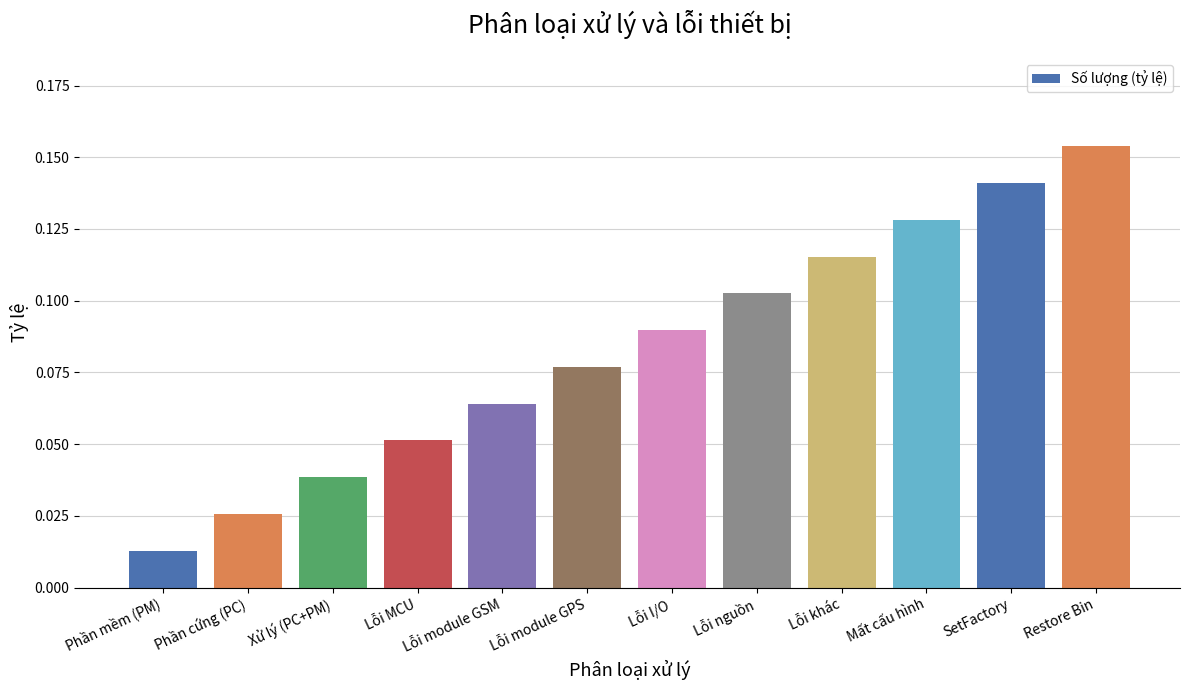

Does the chart contain stacked bars?

No